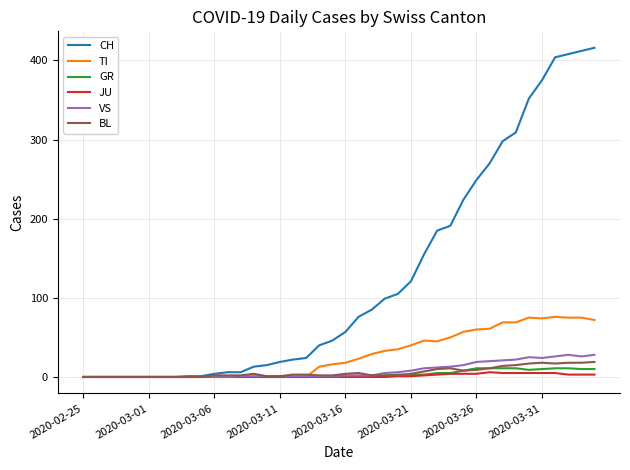

Does the chart display data point markers on the line(s)?

No